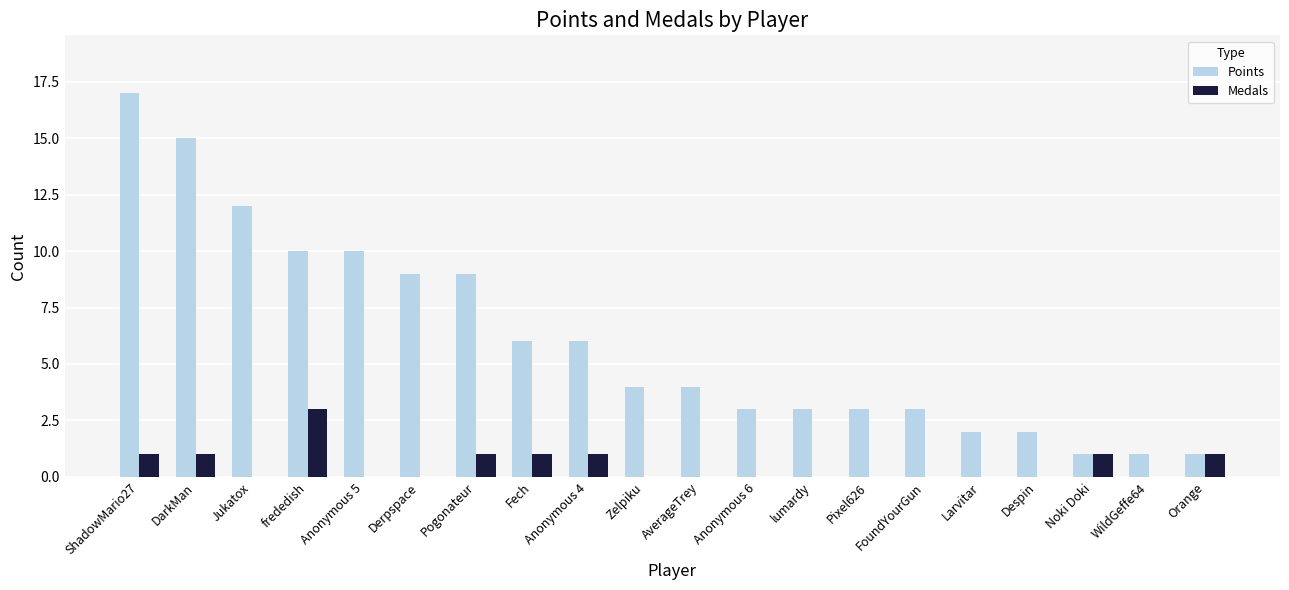

Reading right to left, list all the values displayed in this chart.

Points: Orange=1	WildGeffe64=1	Noki Doki=1	Despin=2	Larvitar=2	FoundYourGun=3	Pixel626=3	lumardy=3	Anonymous 6=3	AverageTrey=4	Zelpiku=4	Anonymous 4=6	Fech=6	Pogonateur=9	Derpspace=9	Anonymous 5=10	frededish=10	Jukatox=12	DarkMan=15	ShadowMario27=17
Medals: Orange=1	WildGeffe64=0	Noki Doki=1	Despin=0	Larvitar=0	FoundYourGun=0	Pixel626=0	lumardy=0	Anonymous 6=0	AverageTrey=0	Zelpiku=0	Anonymous 4=1	Fech=1	Pogonateur=1	Derpspace=0	Anonymous 5=0	frededish=3	Jukatox=0	DarkMan=1	ShadowMario27=1